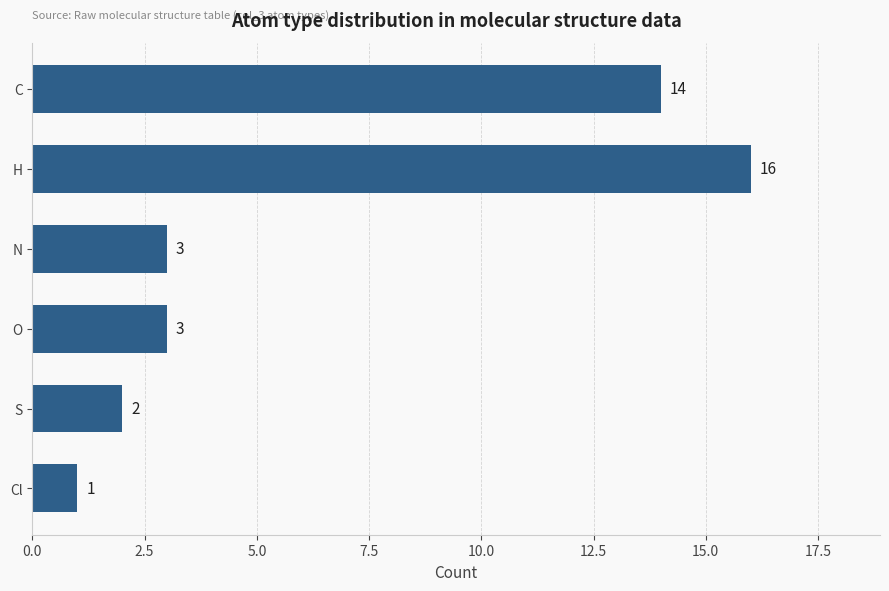

Between H and C, which is larger?

H